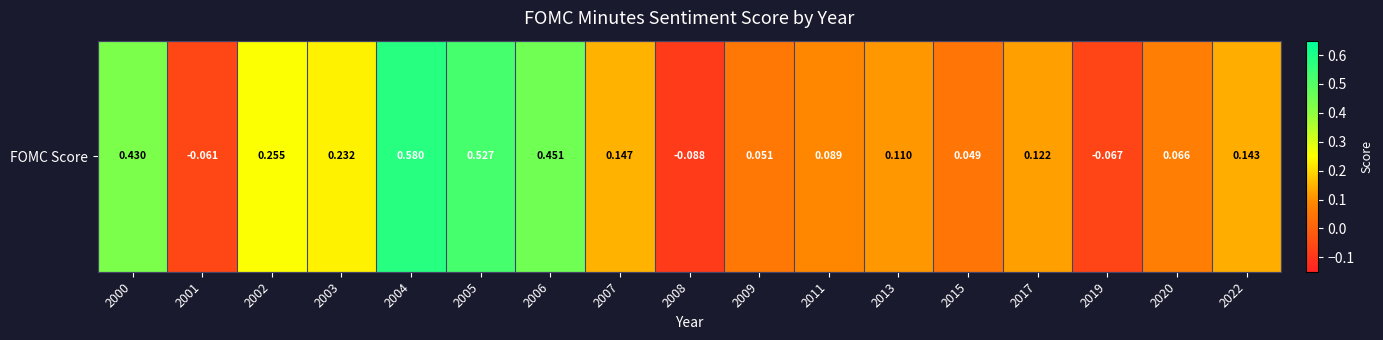

What is the approximate value at 2009?

0.1